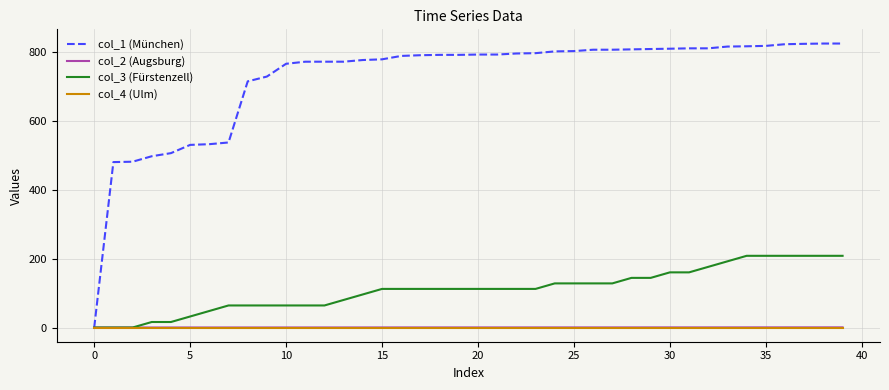

Which series has the largest range (max minus min)?

col_1 (München)